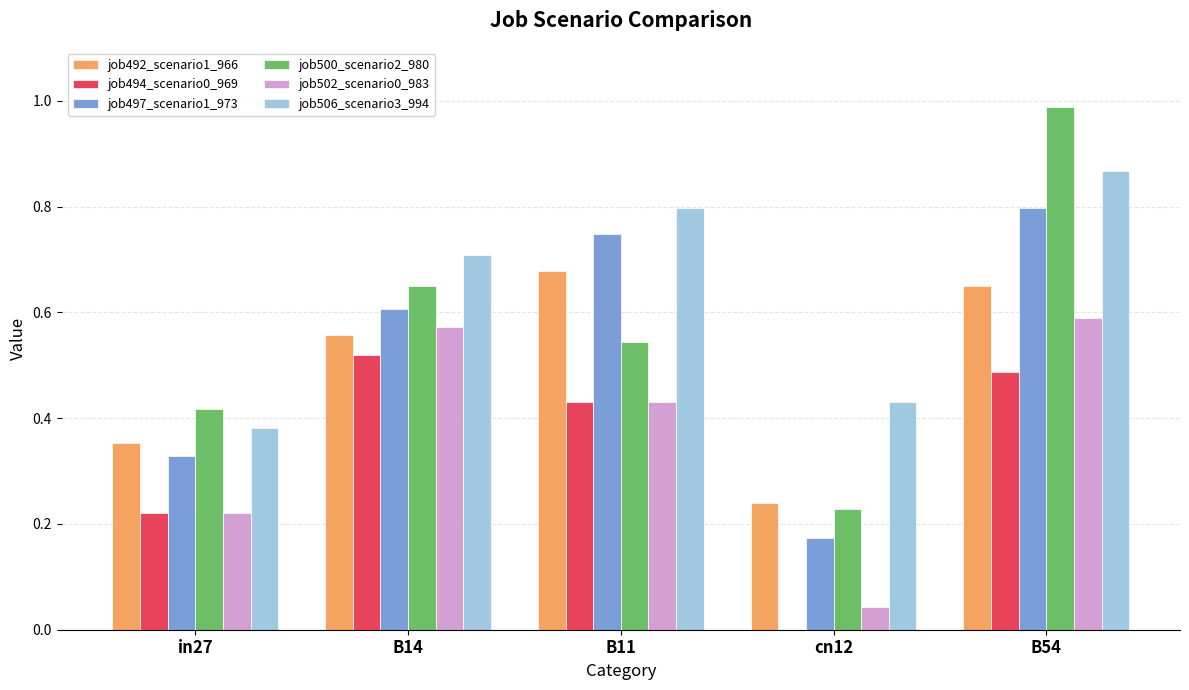

Which series has the largest total across all categories?

job506_scenario3_994